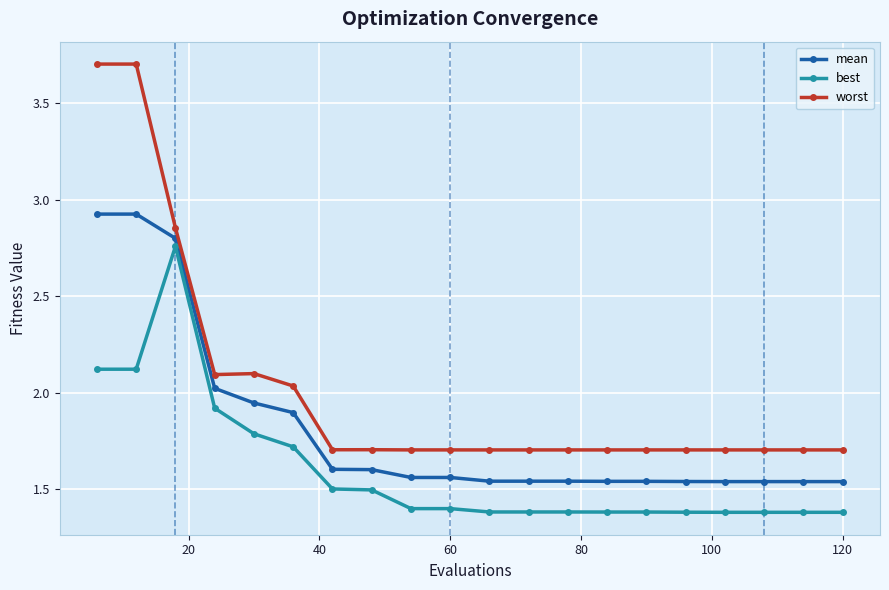

Which series has the largest total across all categories?

worst